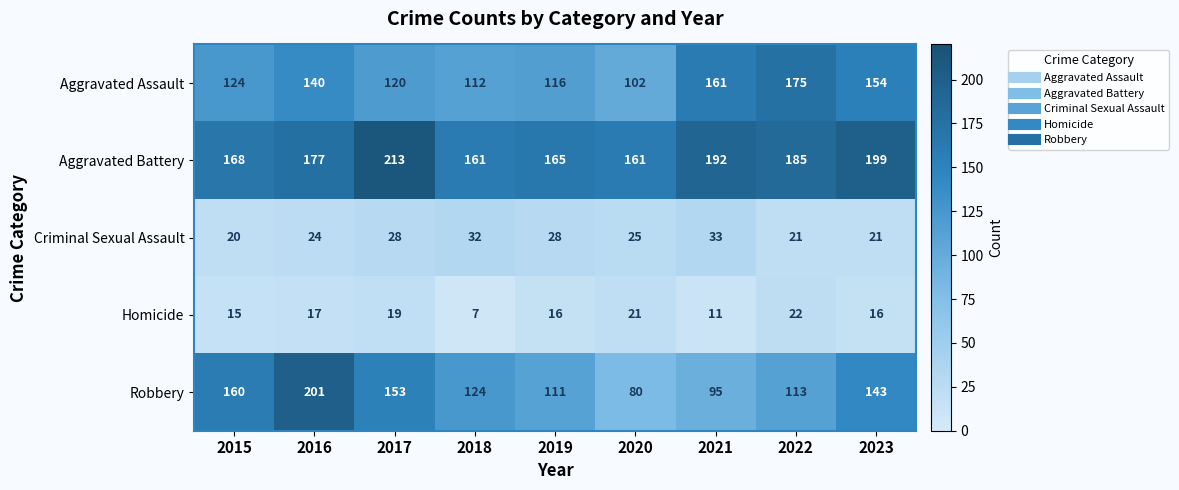

At which label does Homicide first exceed 16?

2016